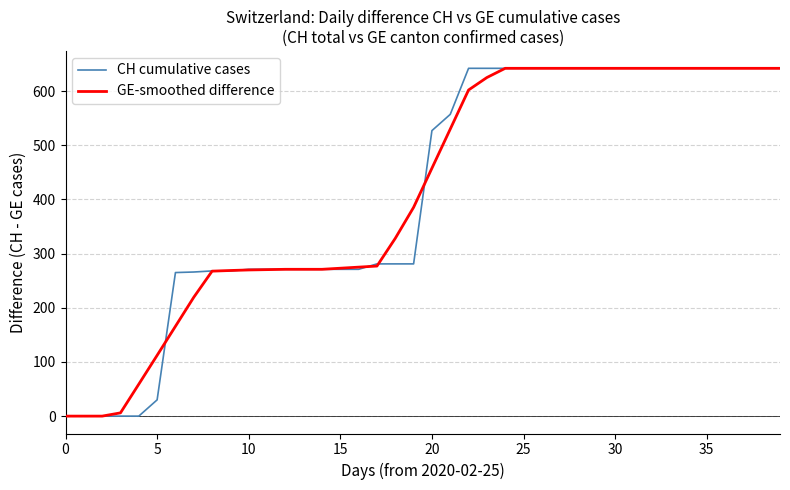

What is the greatest value displayed?

642.0